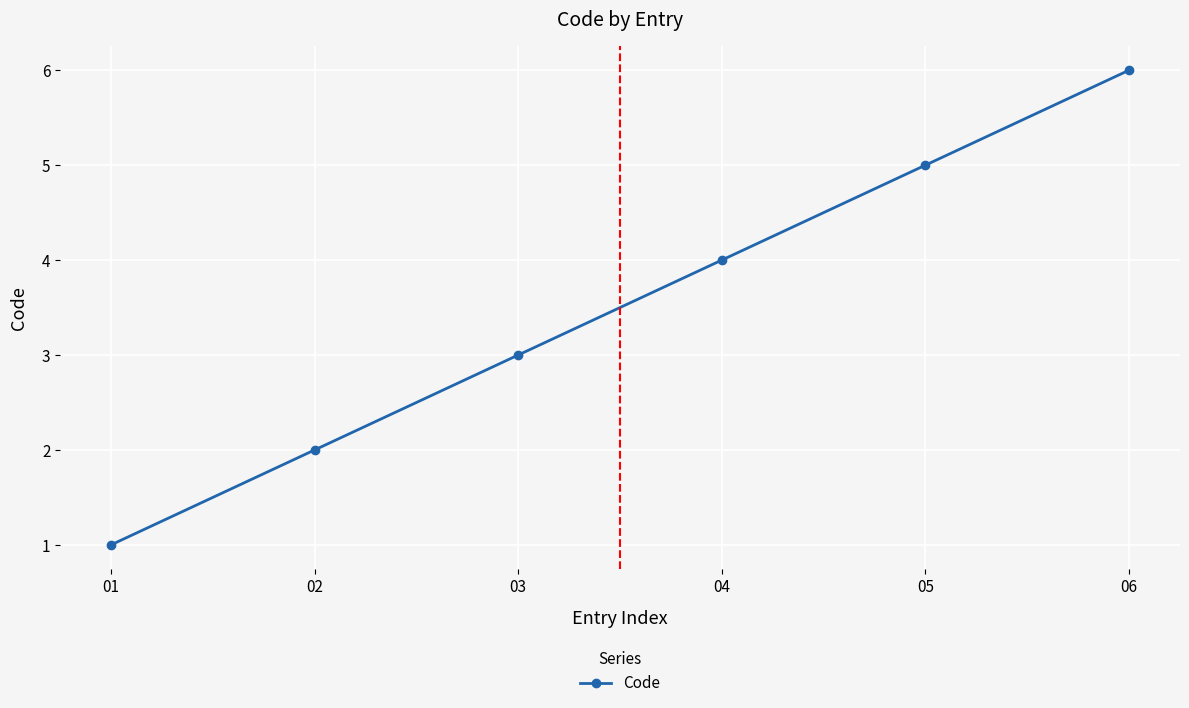

How many values are between 2 and 5?

4